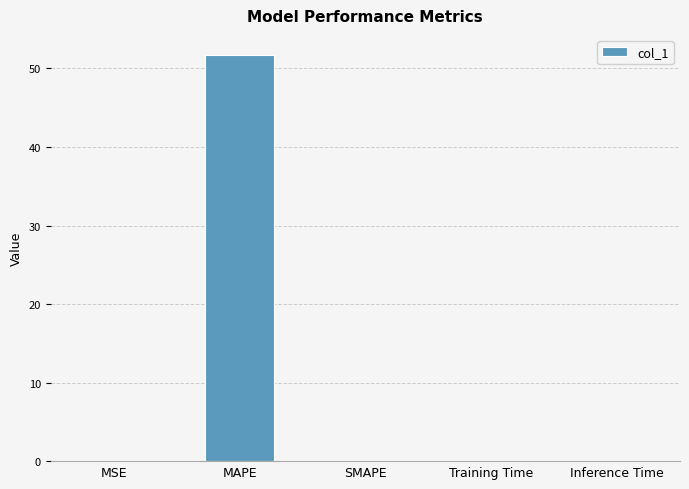

True or false: the data shows 13.8 at MAPE.

False